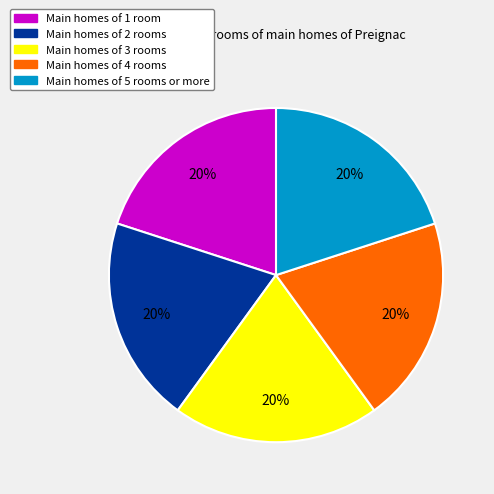

To the nearest percent, what portion does Main homes of 3 rooms represent?

20%